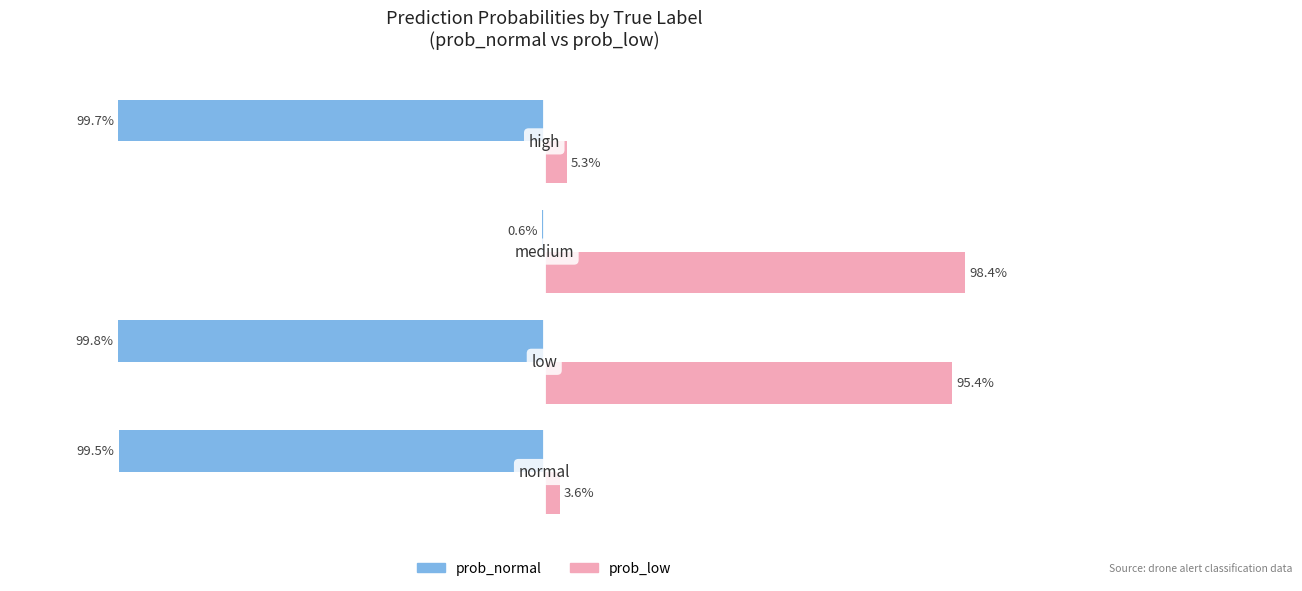

What are all the series names shown in the legend?

prob_normal, prob_low